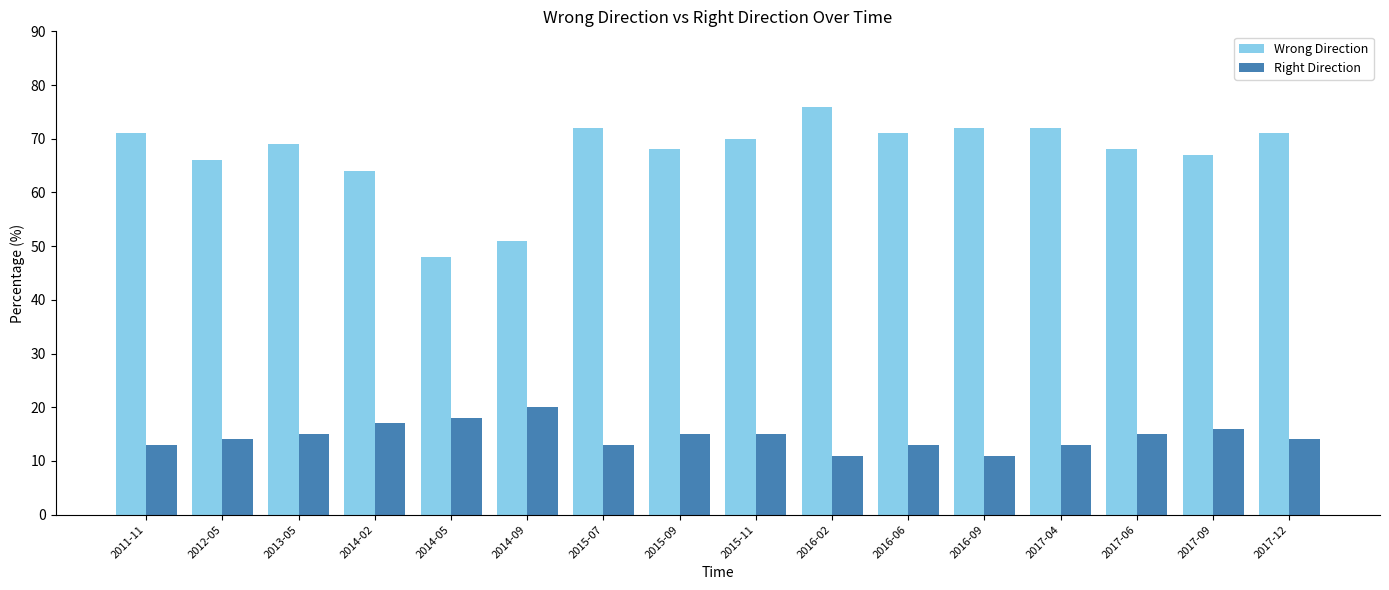

What is the total value across all series at 2017-04?

85